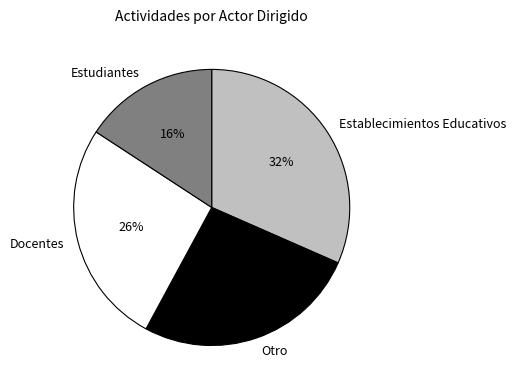

Is there any slice that represents more than half of the pie?

No